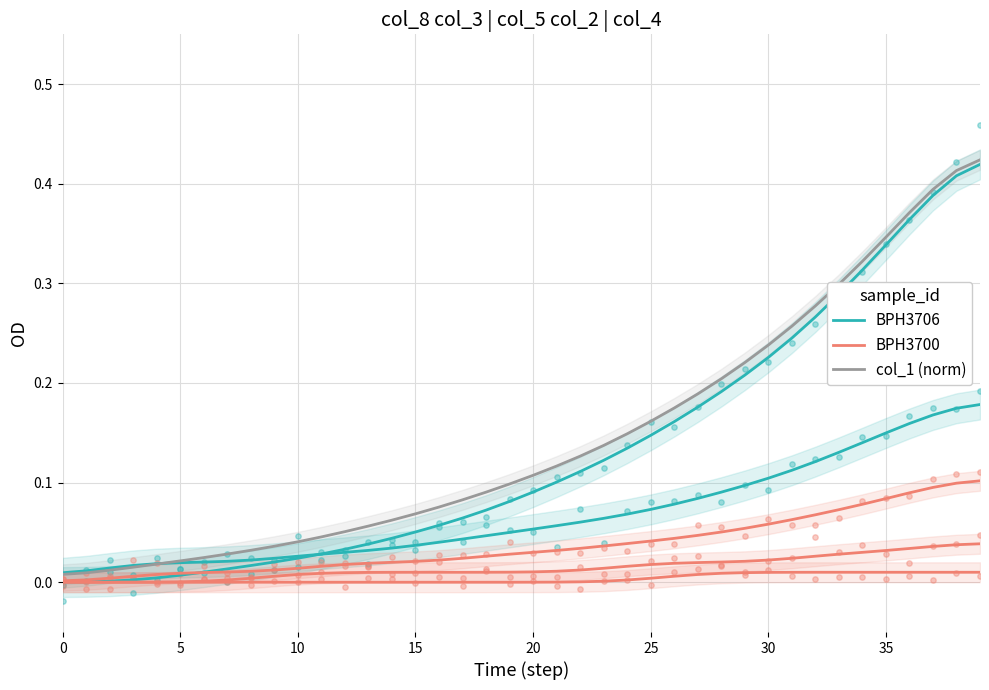

Which series has the largest total across all categories?

col_1 (norm)